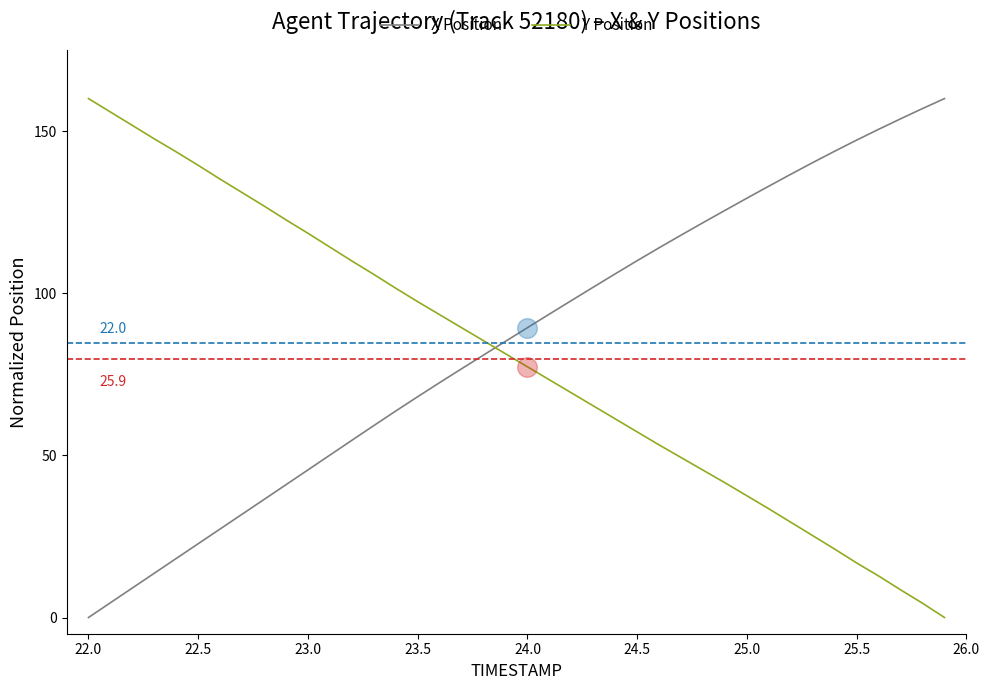

What is the highest value of the X Position series?

160.0